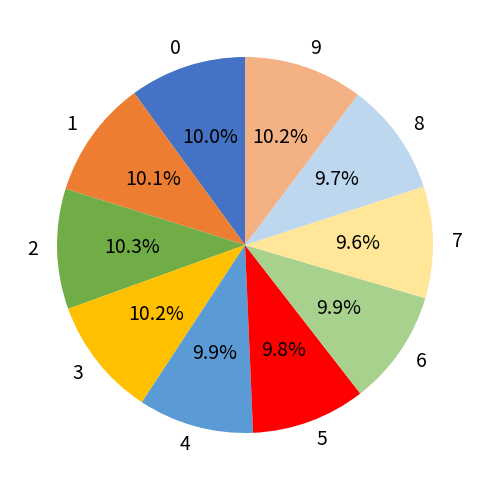

Does any single category account for the majority?

No